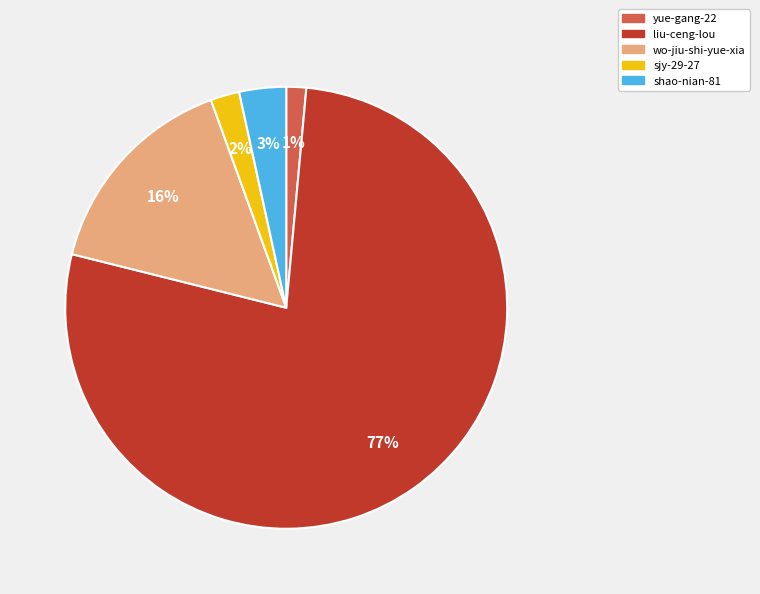

Which slice is the smallest?

yue-gang-22